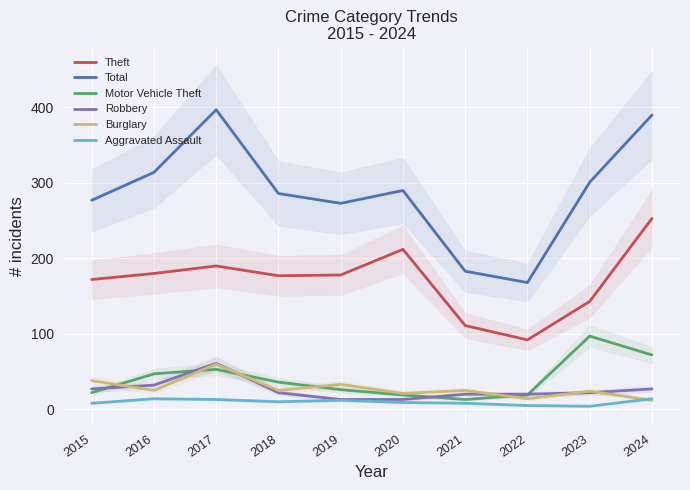

What is the value of the Total point at the 8th from the left?

168